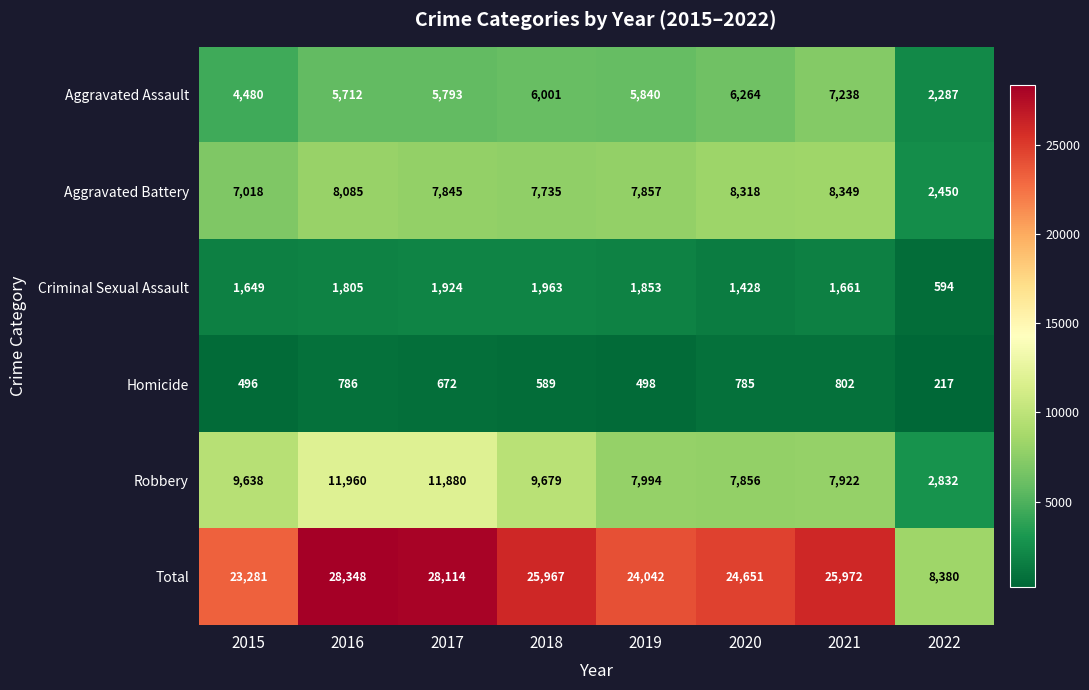

Rank the categories by Criminal Sexual Assault value from lowest to highest.

2022, 2020, 2015, 2021, 2016, 2019, 2017, 2018